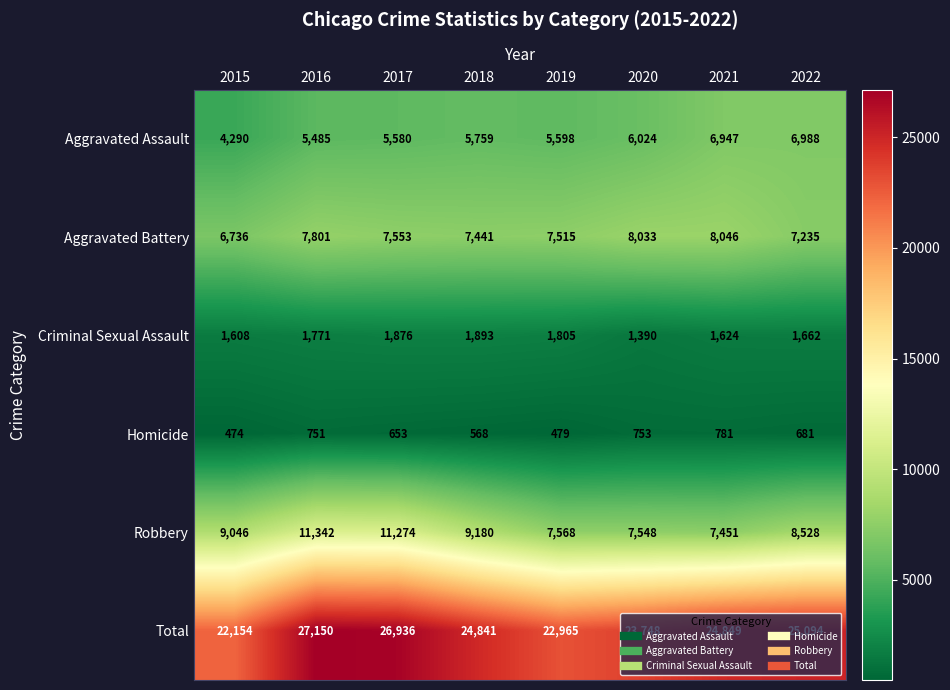

List the series in order of their peak value, lowest first.

Homicide, Criminal Sexual Assault, Aggravated Assault, Aggravated Battery, Robbery, Total